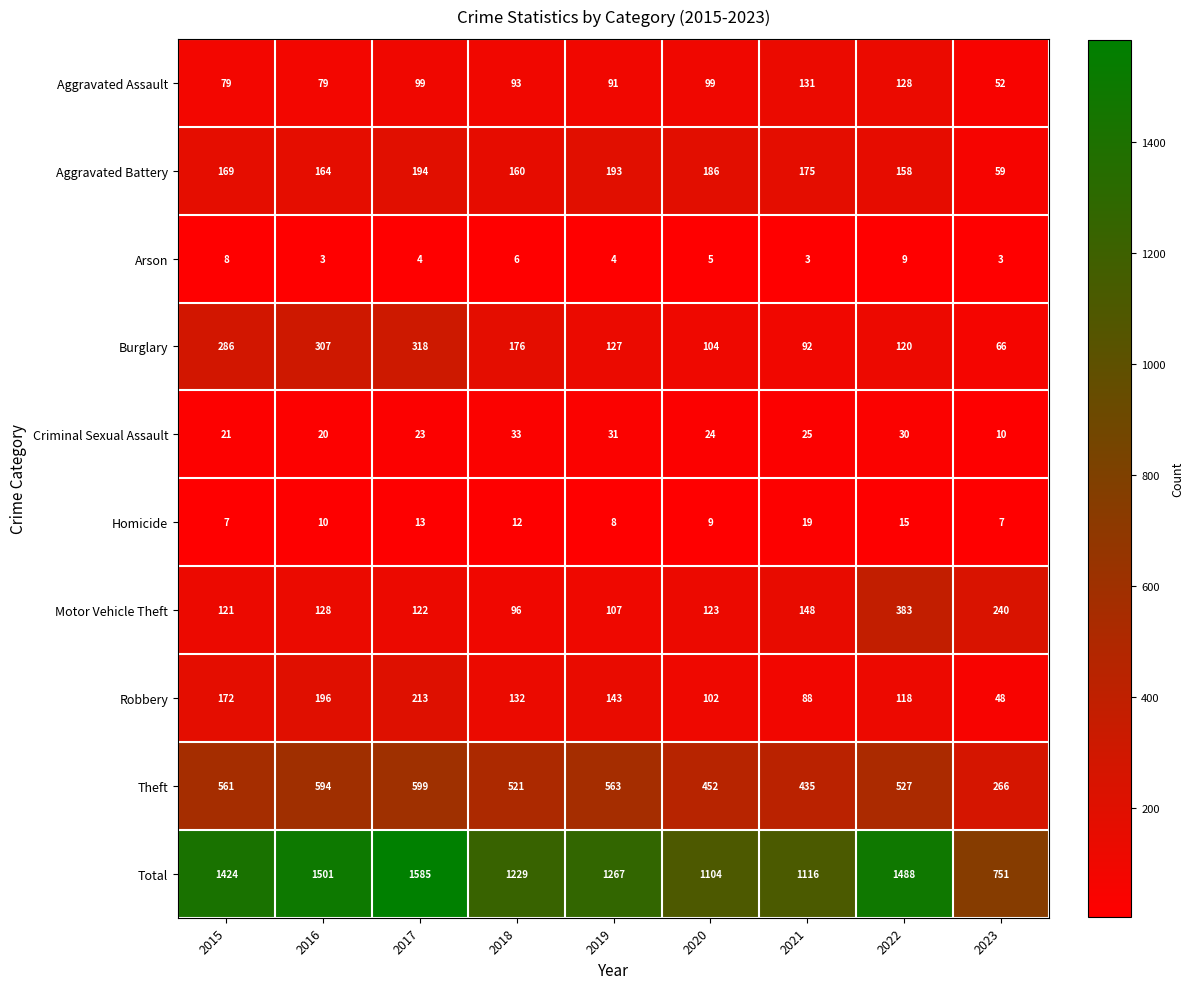

What is the sum of the Arson values at 2017 and 2019?

8